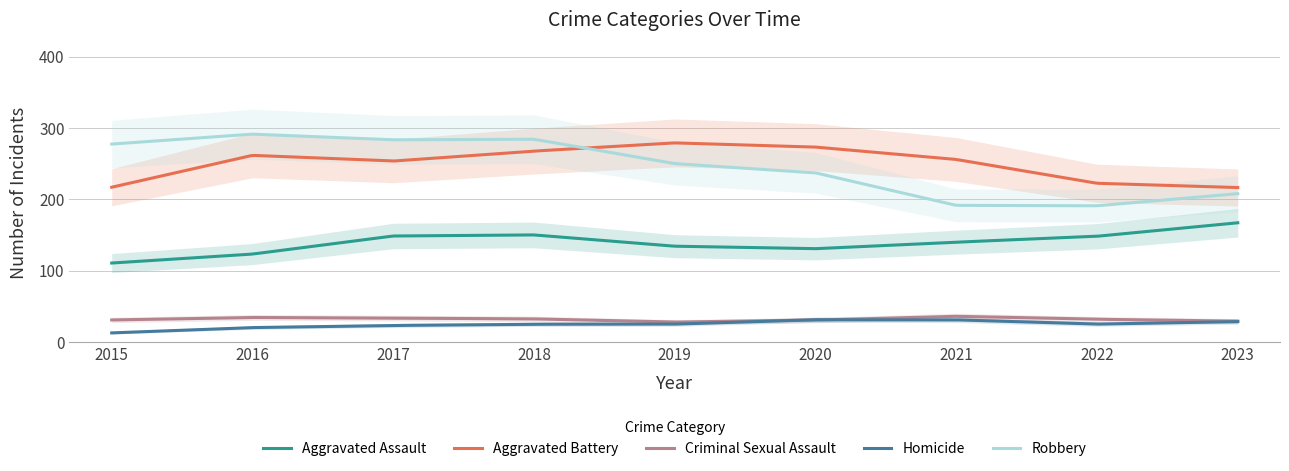

True or false: Aggravated Assault and Aggravated Battery cross at least once.

False